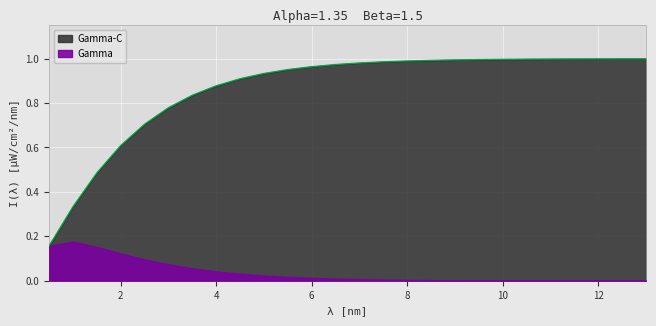

Rank the categories by value from lowest to highest.

0.5, 1.0, 1.5, 2.0, 2.5, 3.0, 3.5, 4.0, 4.5, 5.0, 5.5, 6.0, 6.5, 7.0, 7.5, 8.0, 8.5, 9.0, 9.5, 10.0, 10.5, 11.0, 11.5, 12.0, 12.5, 13.0